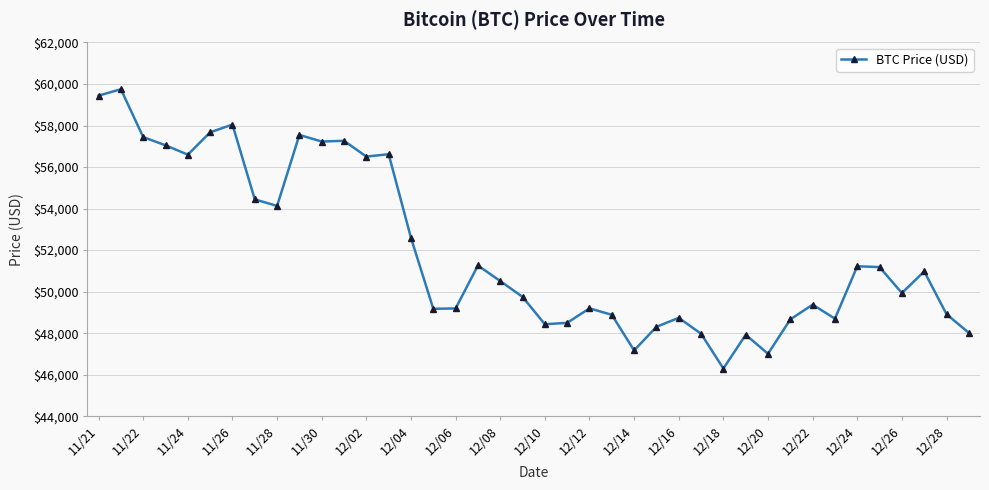

What is the value of the 20th point from the left?

49748